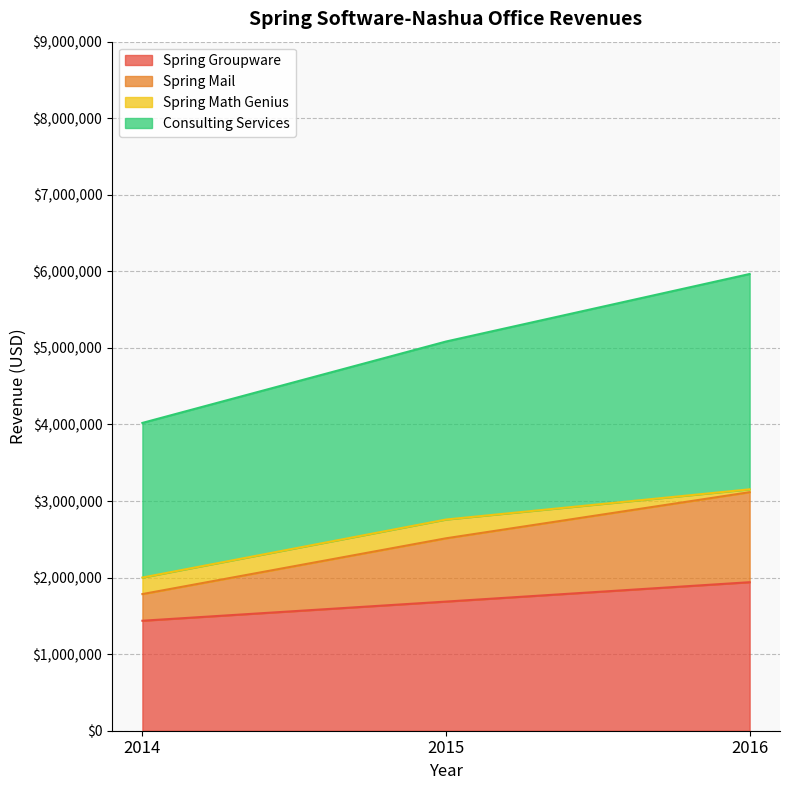

At which category is the sum across all series the highest?

2016